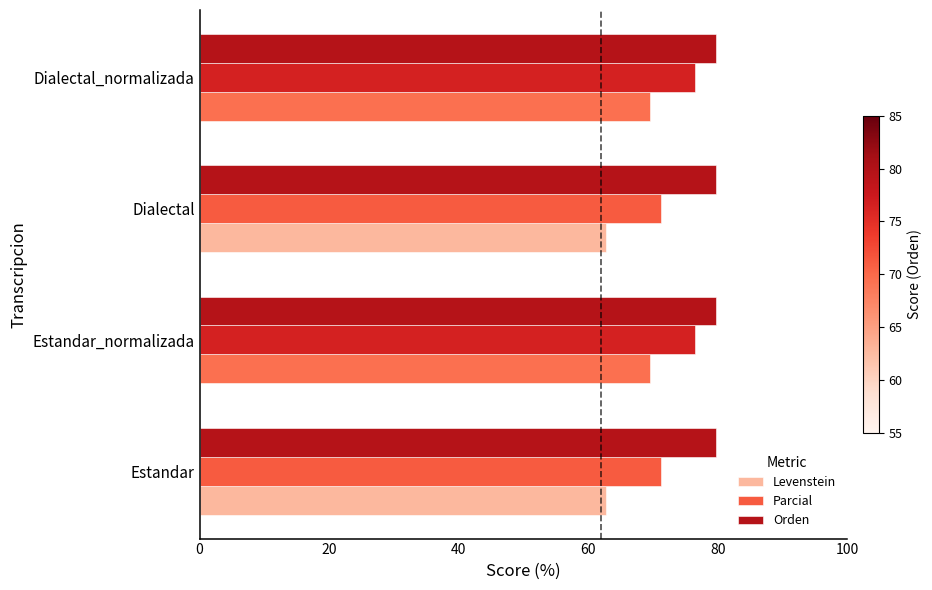

What is the difference between the highest and lowest values at Estandar?

16.9